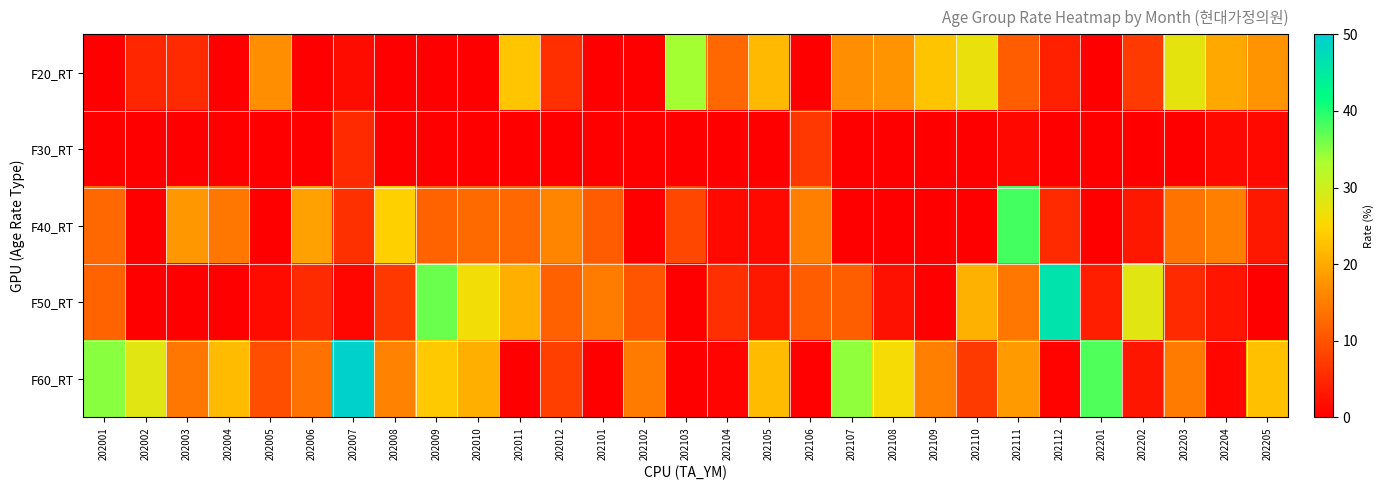

Which series has the largest total across all categories?

F60_RT